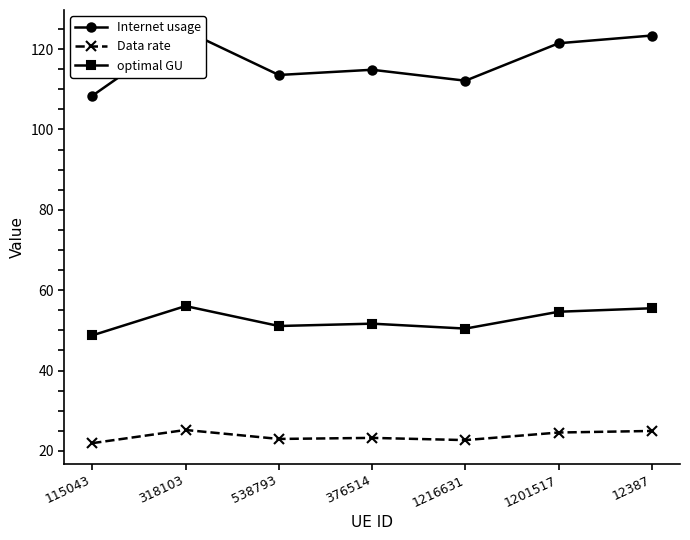

At how many categories does at least one series exceed 124?

1